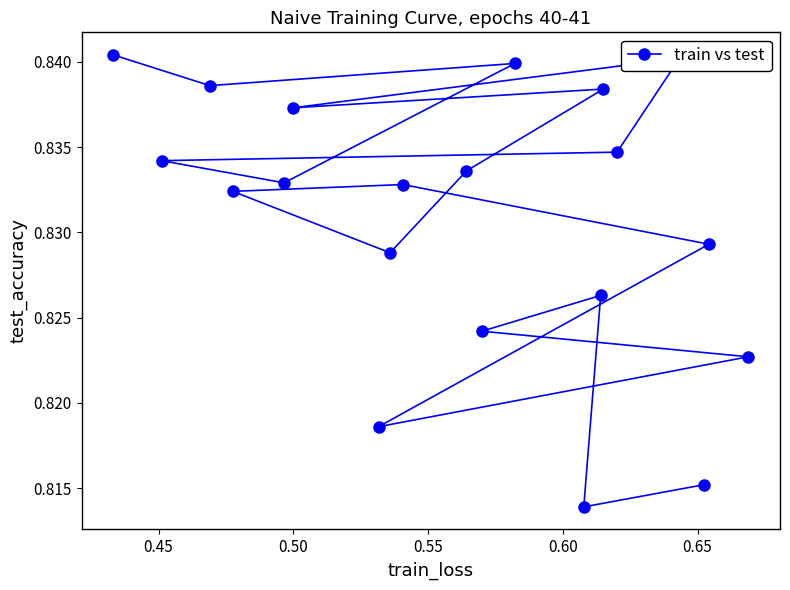

How many categories are shown in the chart?

20